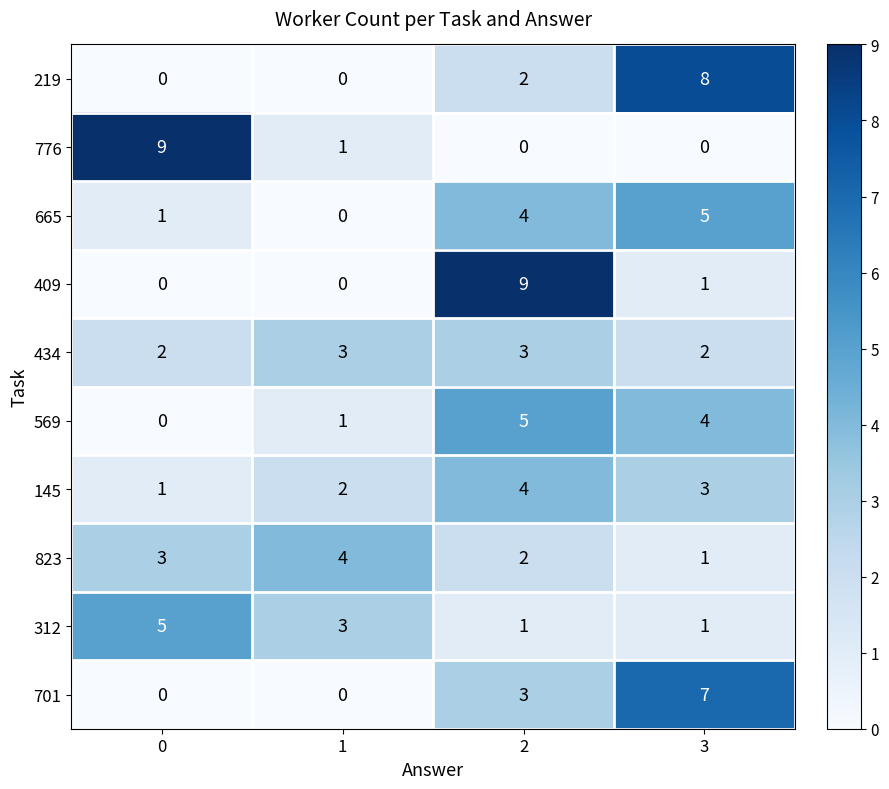

True or false: 701 has a value of 0 at 1.

True